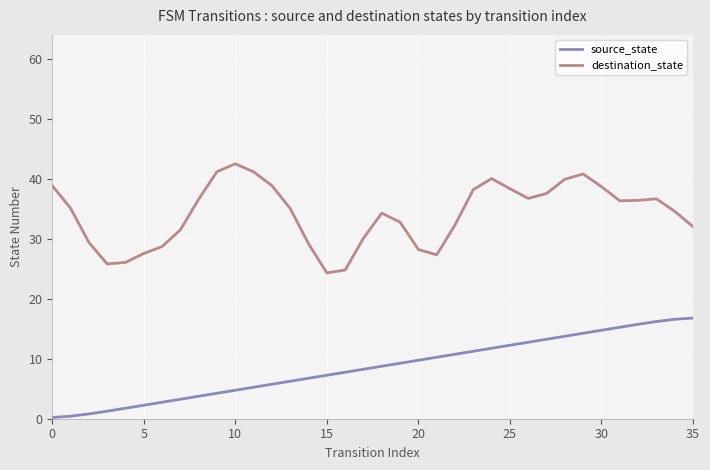

What is the value of the source_state point at the 25th from the left?

11.8